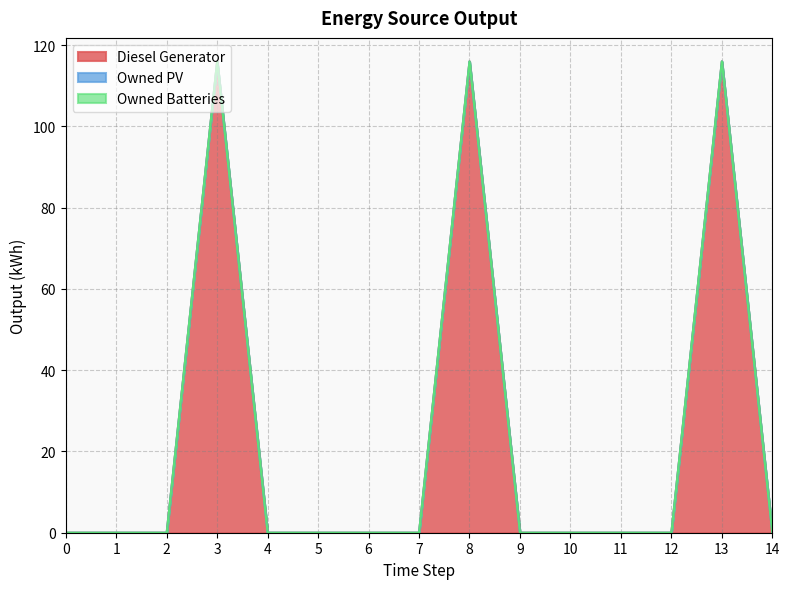

Is it true that Owned PV equals 0 at 11?

True